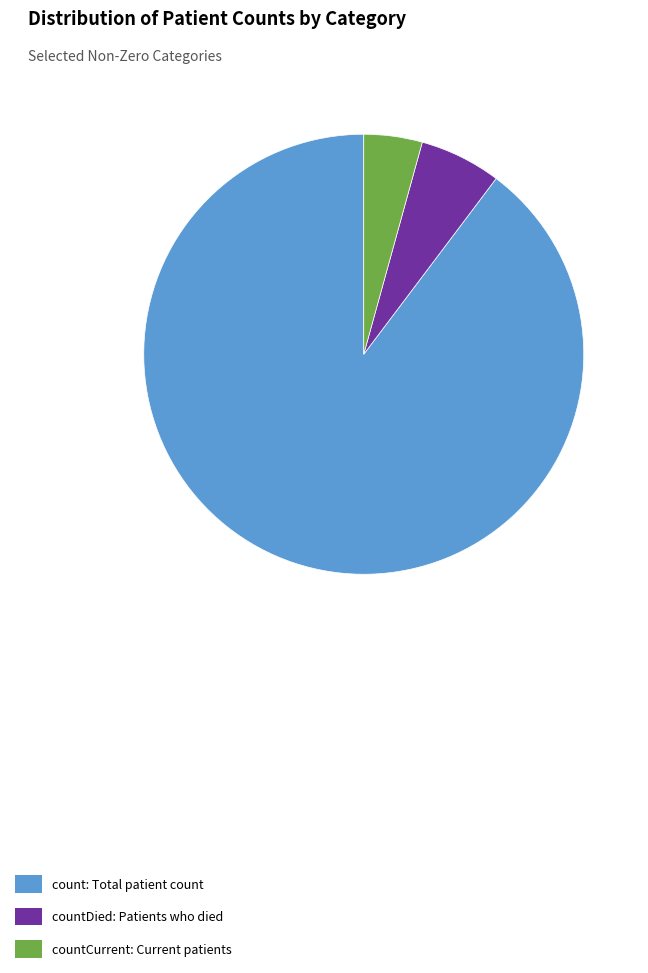

Rank the categories by value from highest to lowest.

count: Total patient count, countDied: Patients who died, countCurrent: Current patients